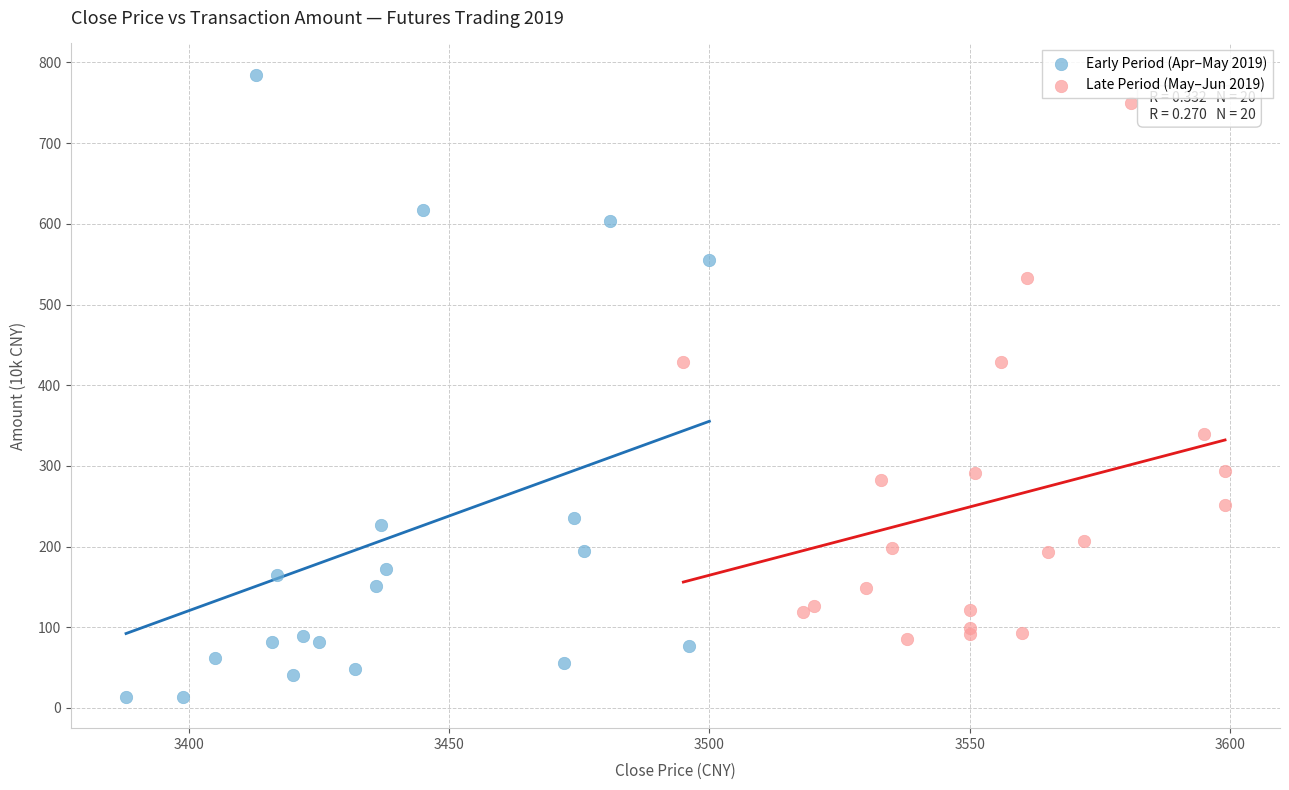

Which series contains the lowest Y value?

Early Period (Apr–May 2019)